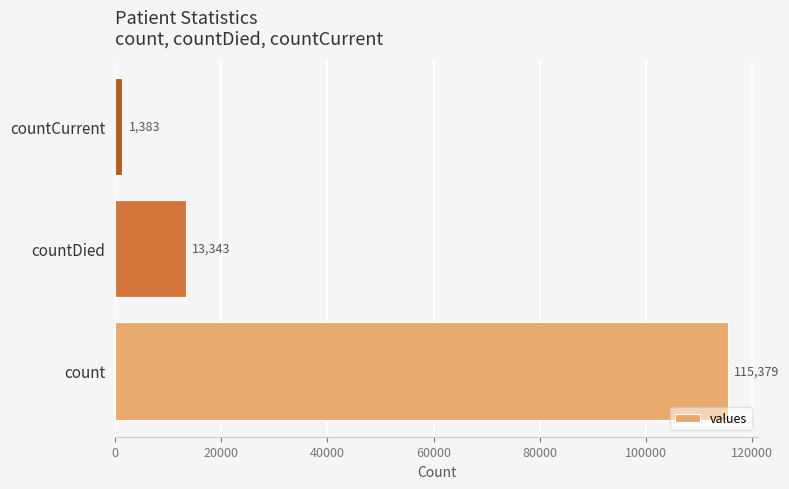

How many values are between 1383 and 115379?

3